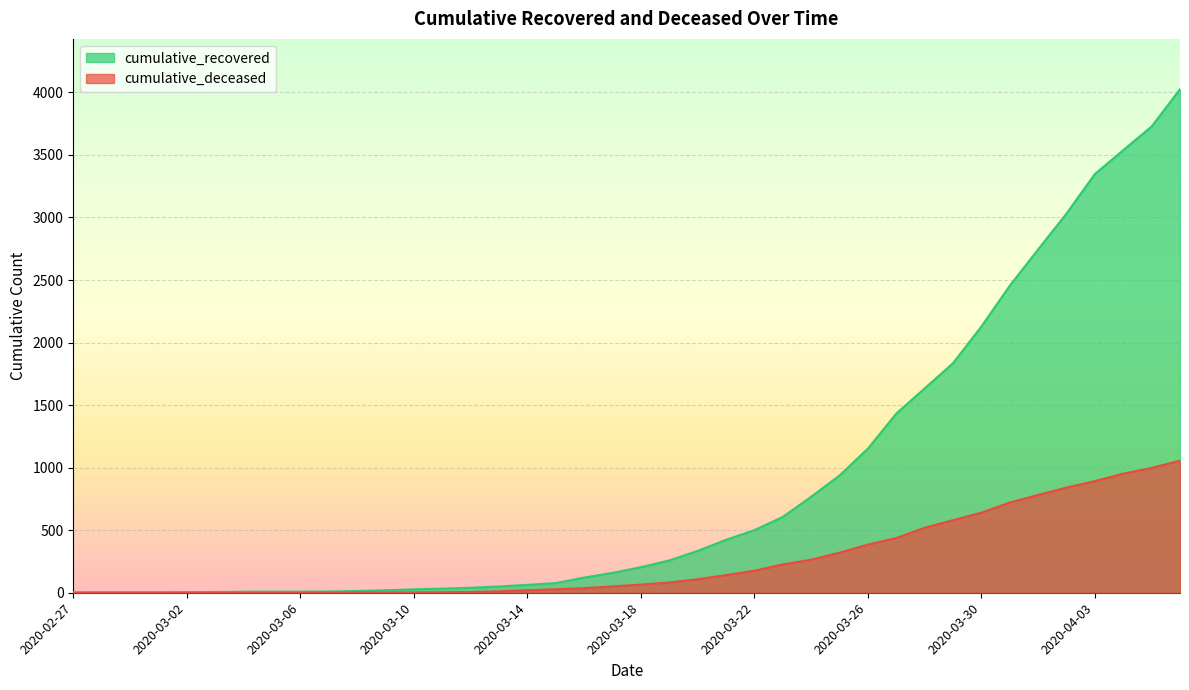

Rank the series at 2020-03-25 from lowest to highest value.

cumulative_deceased, cumulative_recovered